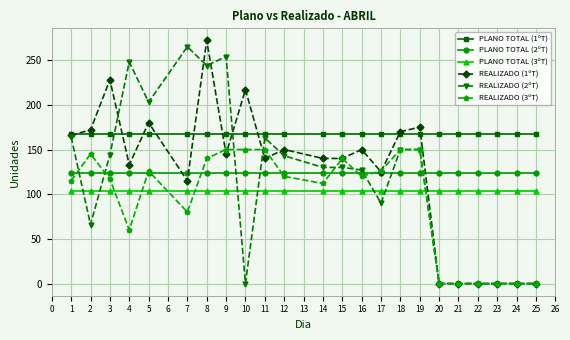

Which label corresponds to the largest value in the chart?

8